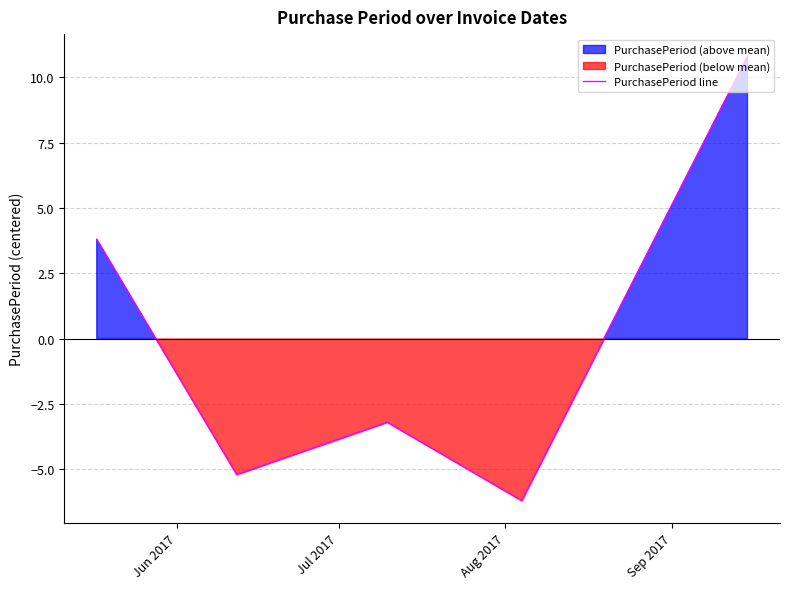

How many series are shown in this chart?

1